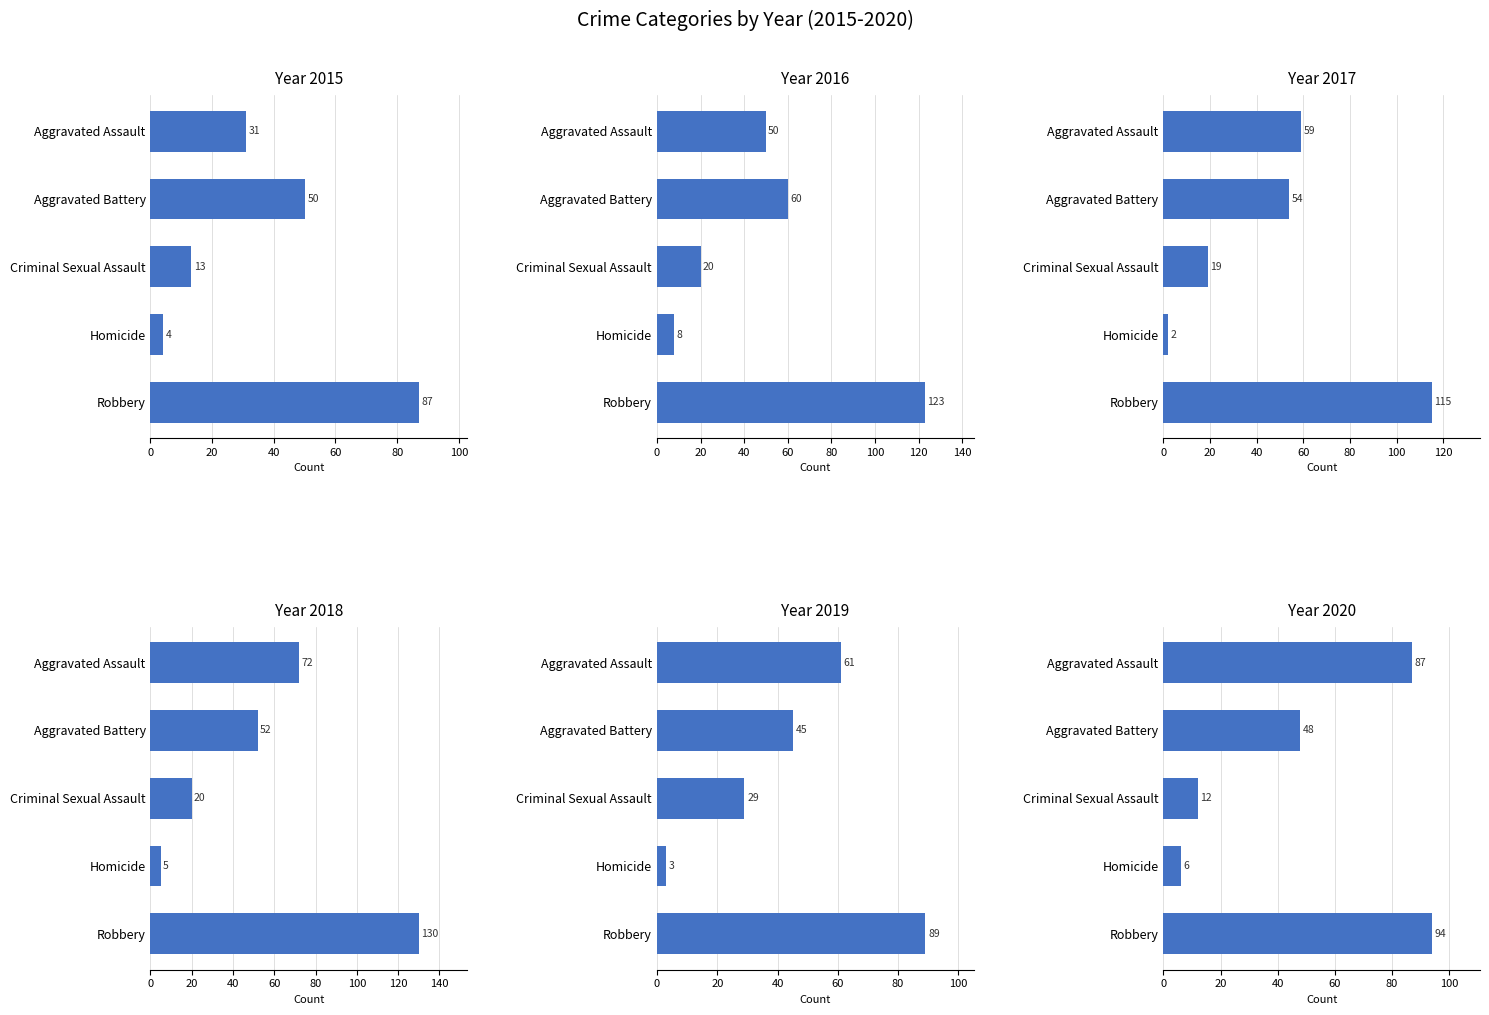

Which series has the largest total across all categories?

2018